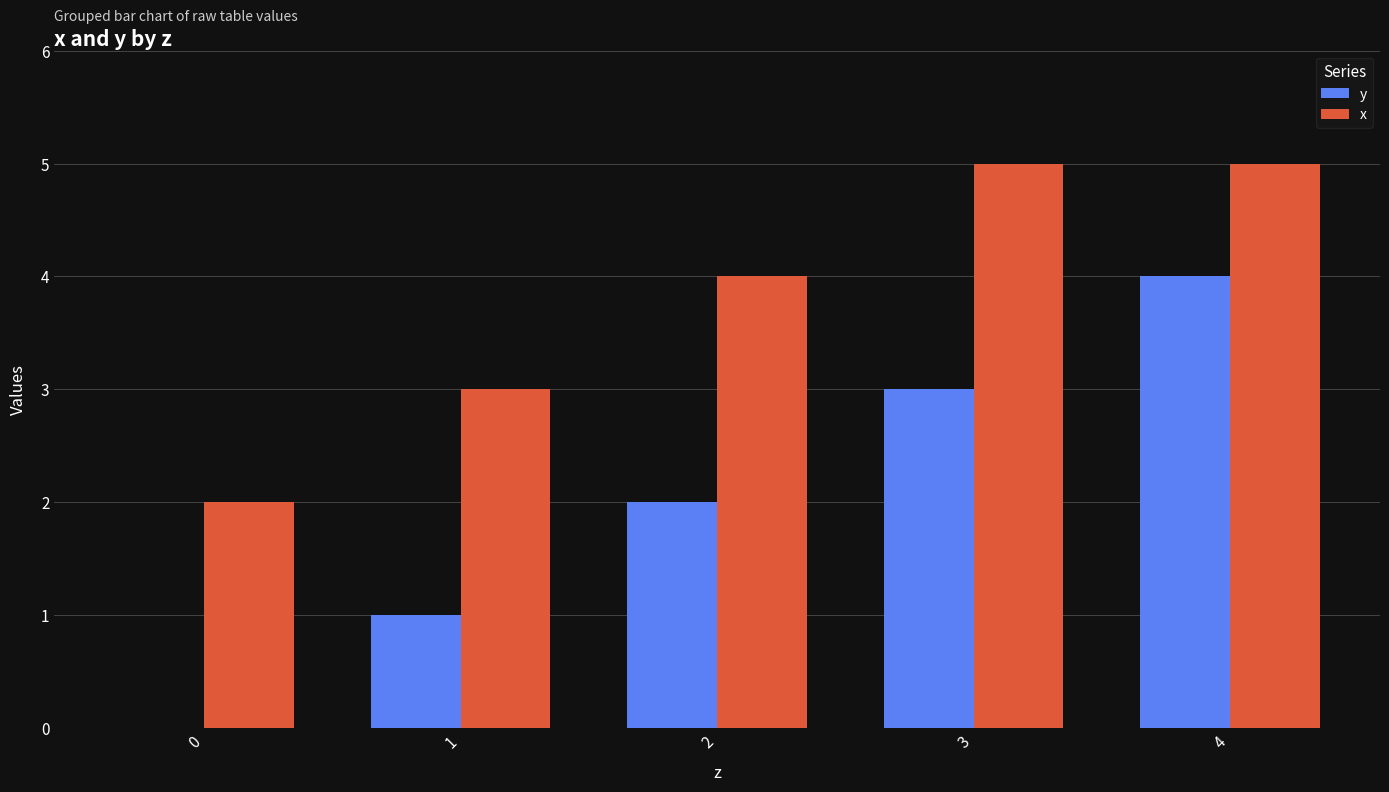

Are the bars grouped side by side (vs. stacked)?

Yes